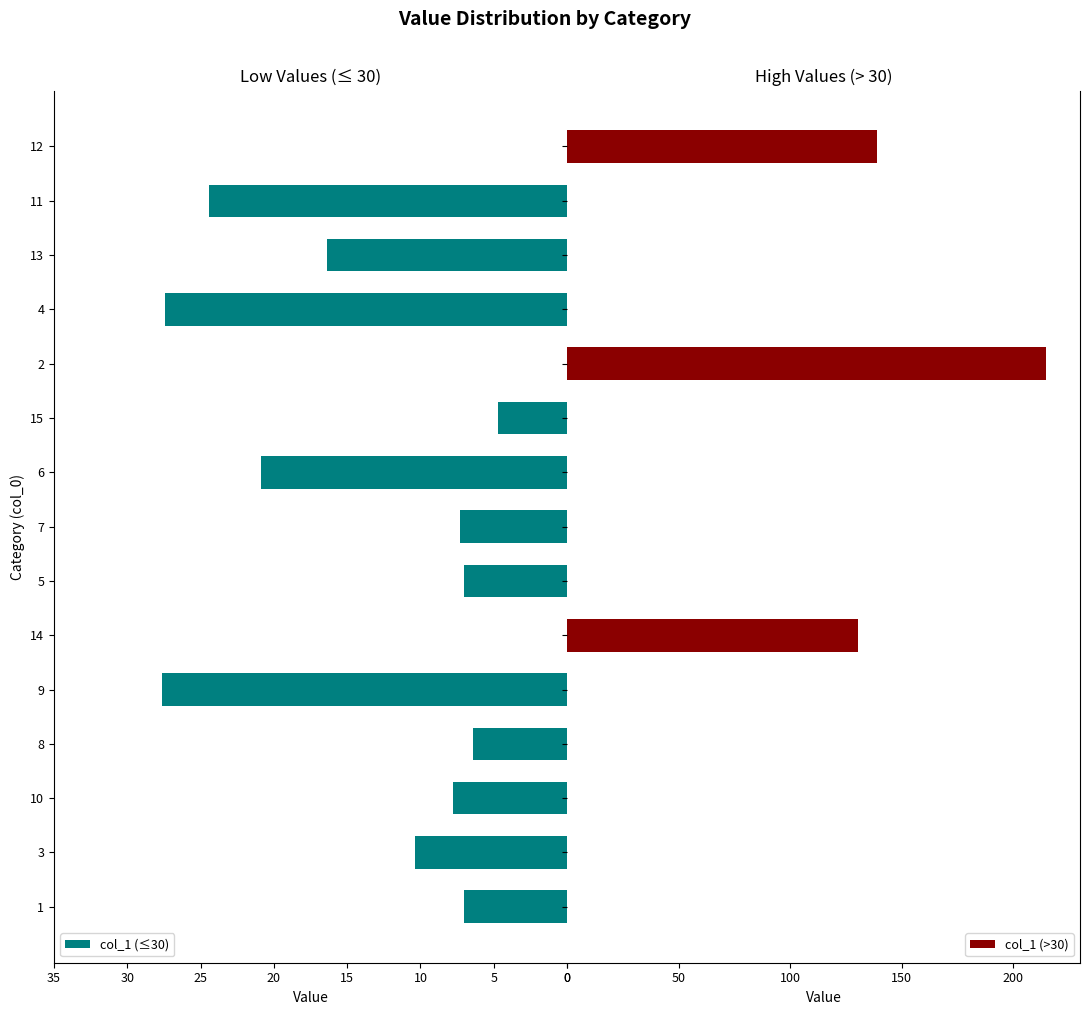

What is the maximum value for col_1 (>30)?

214.9